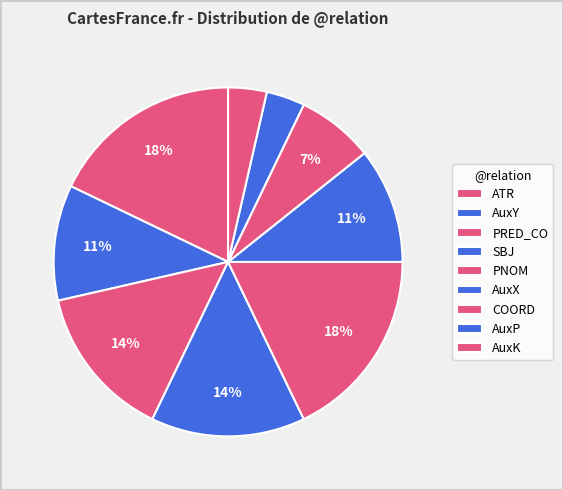

Does any single category account for the majority?

No